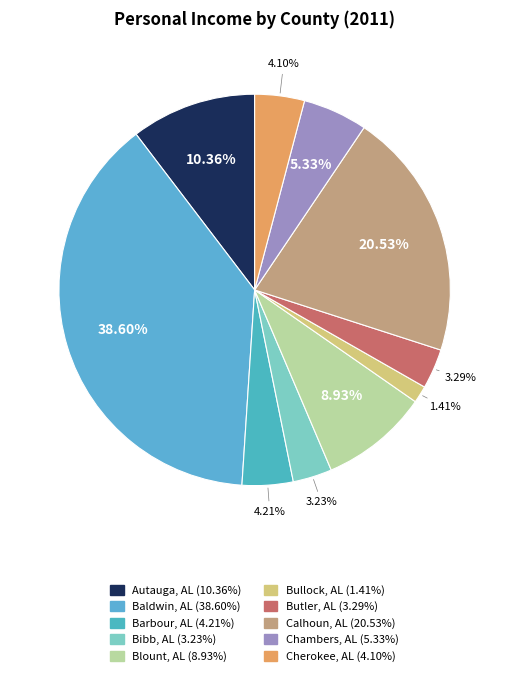

To the nearest percent, what is the difference between the Autauga, AL and Baldwin, AL slice percentages?

28%